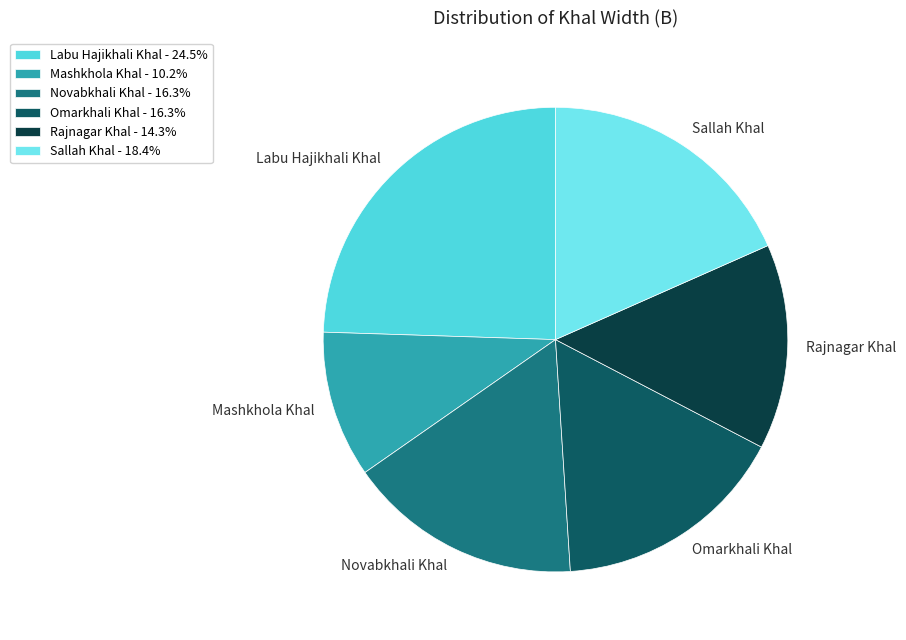

True or false: Mashkhola Khal accounts for 24% of the total.

False